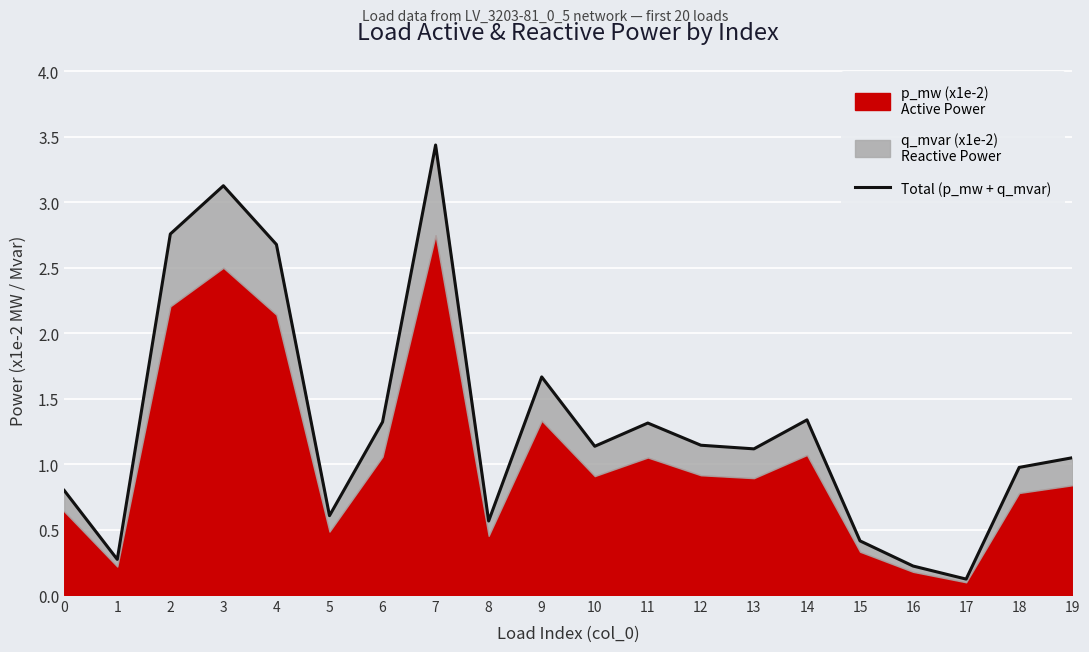

Reading left to right, transcribe all the data shown in this chart.

0=0.8	1=0.3	2=2.8	3=3.1	4=2.7	5=0.6	6=1.3	7=3.4	8=0.6	9=1.7	10=1.1	11=1.3	12=1.1	13=1.1	14=1.3	15=0.4	16=0.2	17=0.1	18=1.0	19=1.0